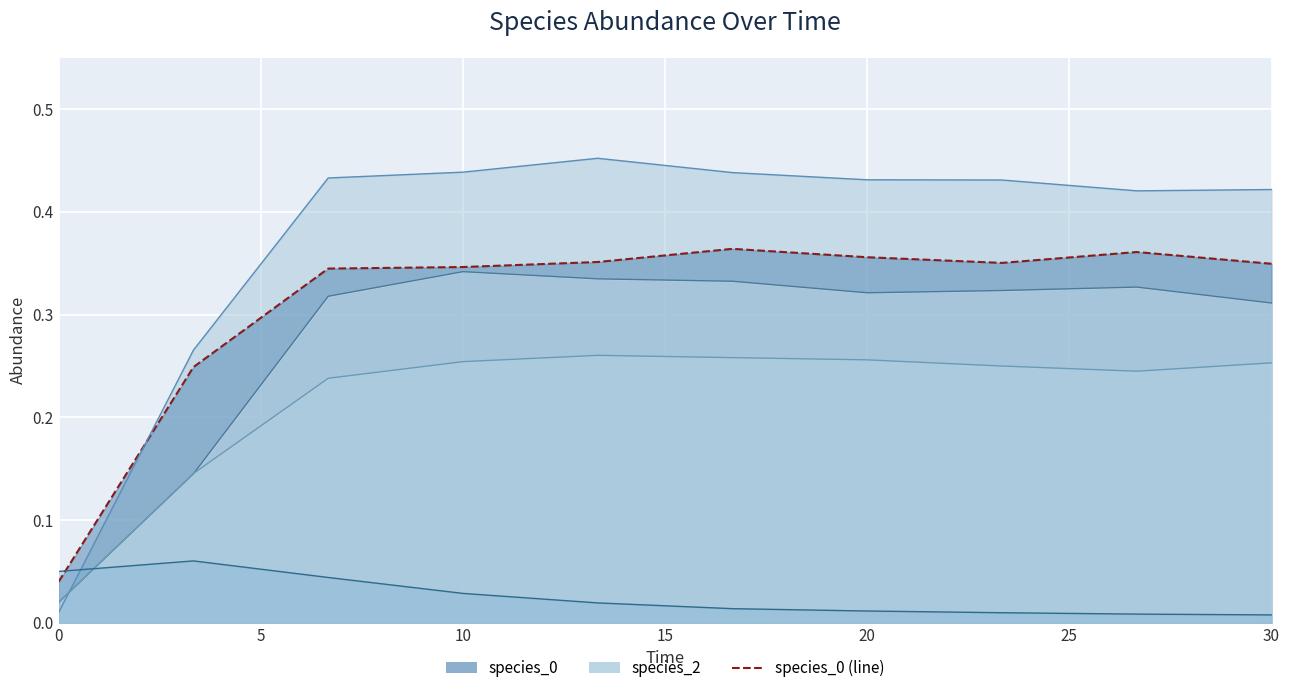

Read the species_0 line value at 20.

0.4